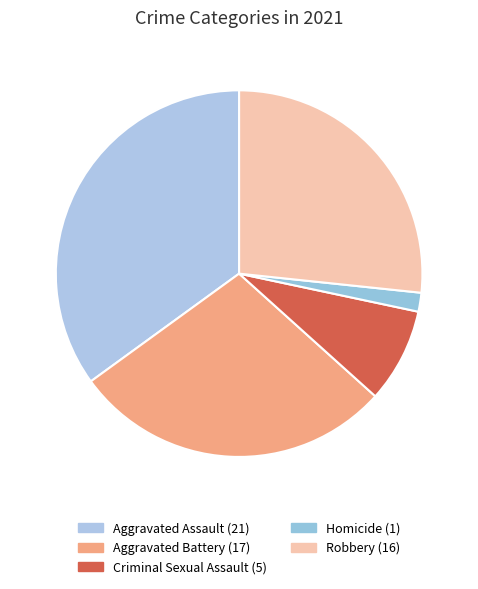

Count the number of slices in the pie.

5